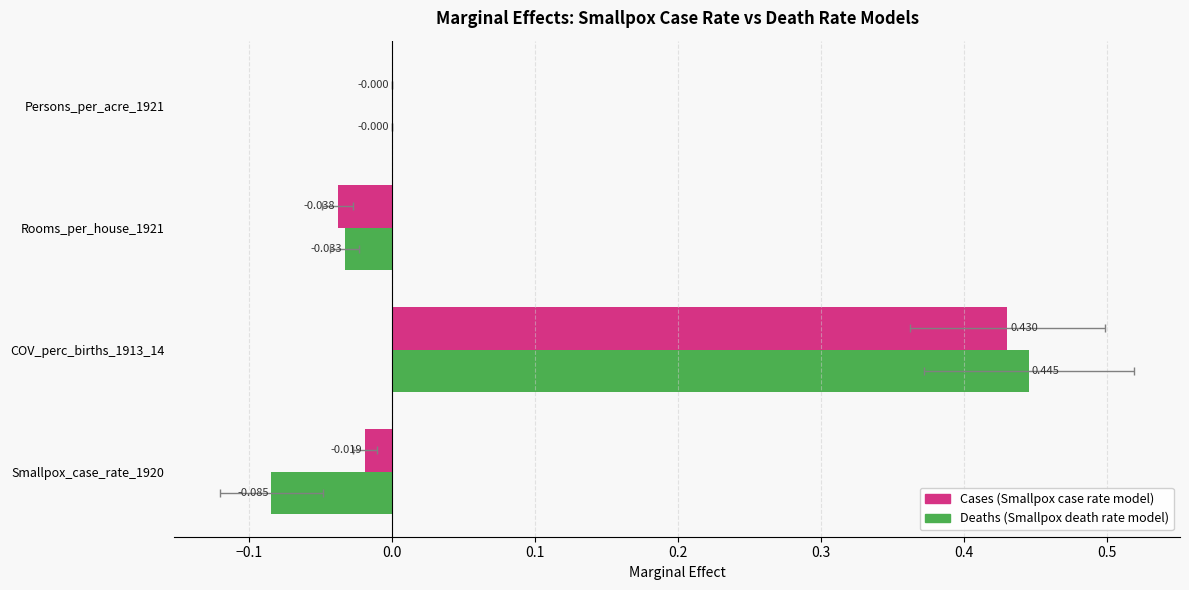

Are the bars grouped side by side (vs. stacked)?

Yes